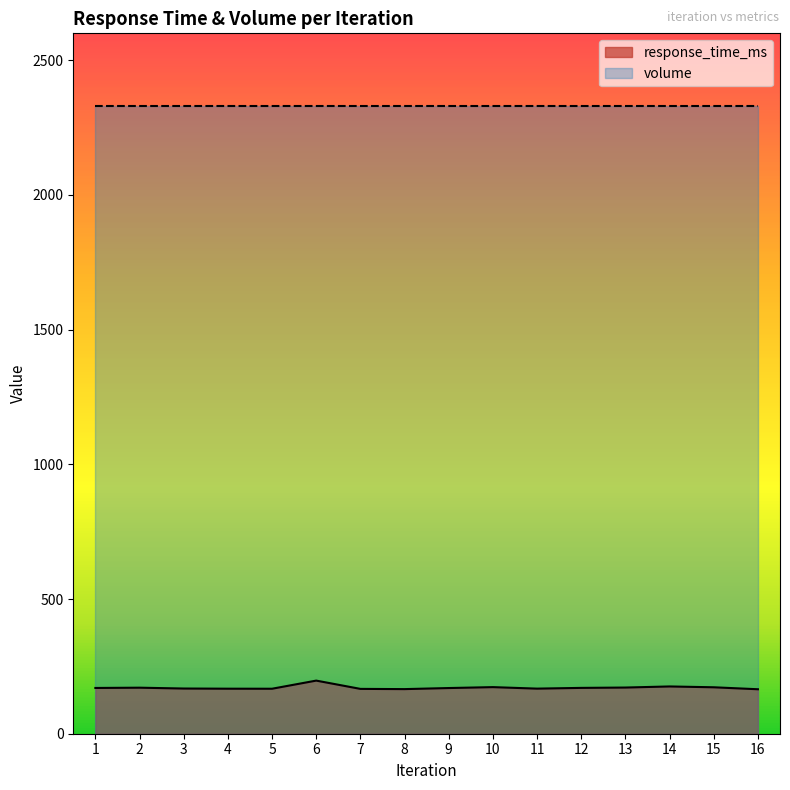

Which label corresponds to the largest value in the chart?

6